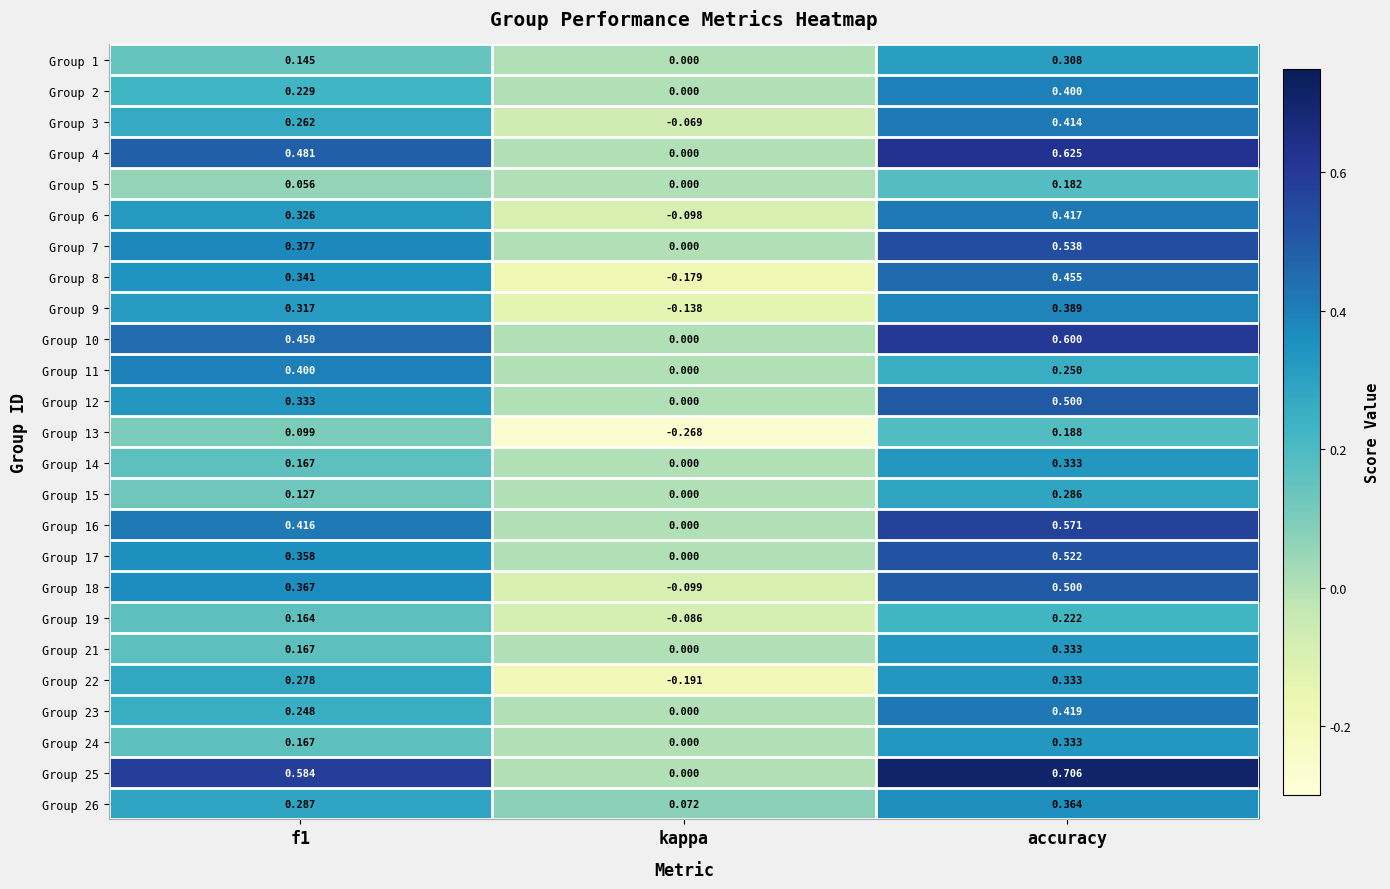

Which series has the largest range (max minus min)?

Group 25